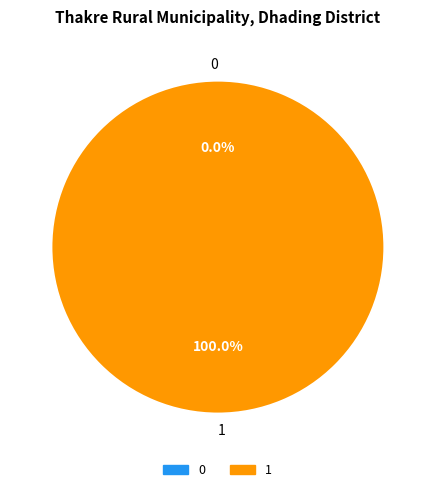

How many slices are in this pie chart?

2